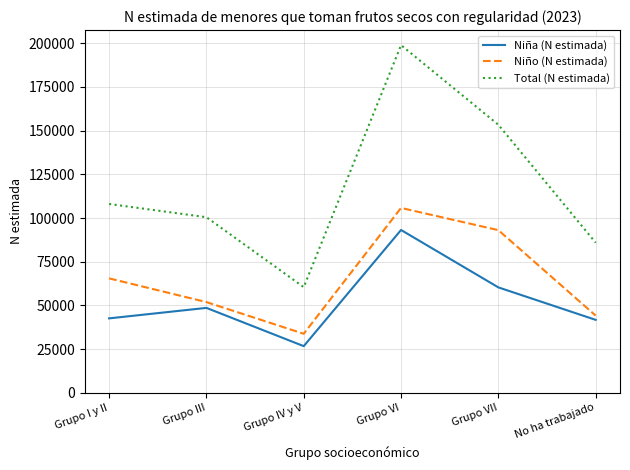

What position from the left is Grupo I y II?

1